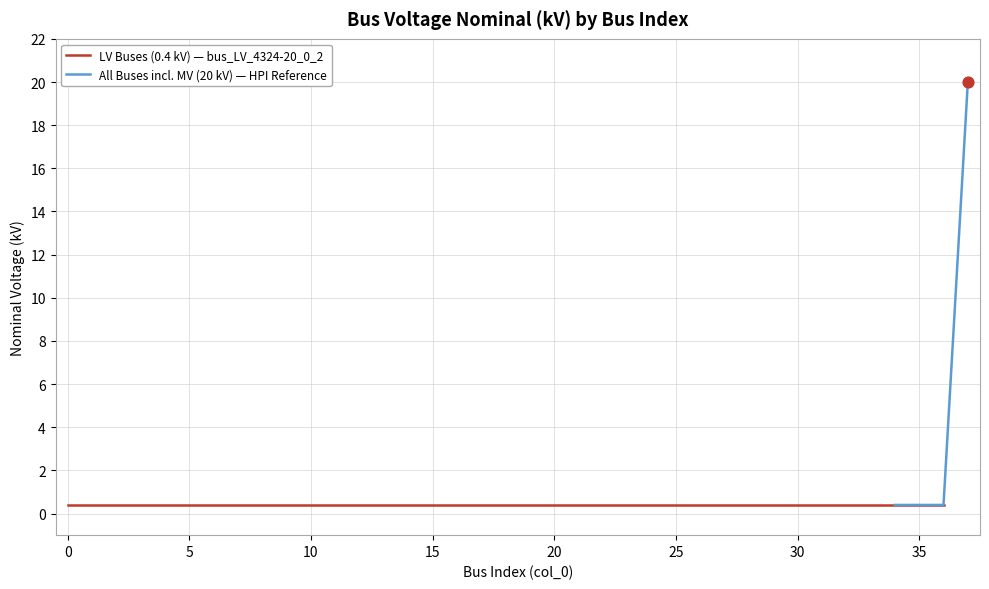

Between 7 and 0, which is larger?

7